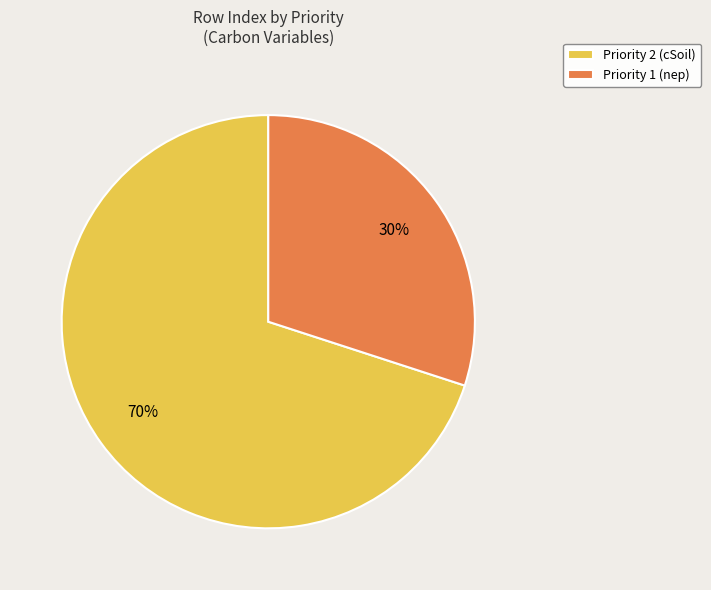

To the nearest percent, what portion does Priority 1 (nep) represent?

30%